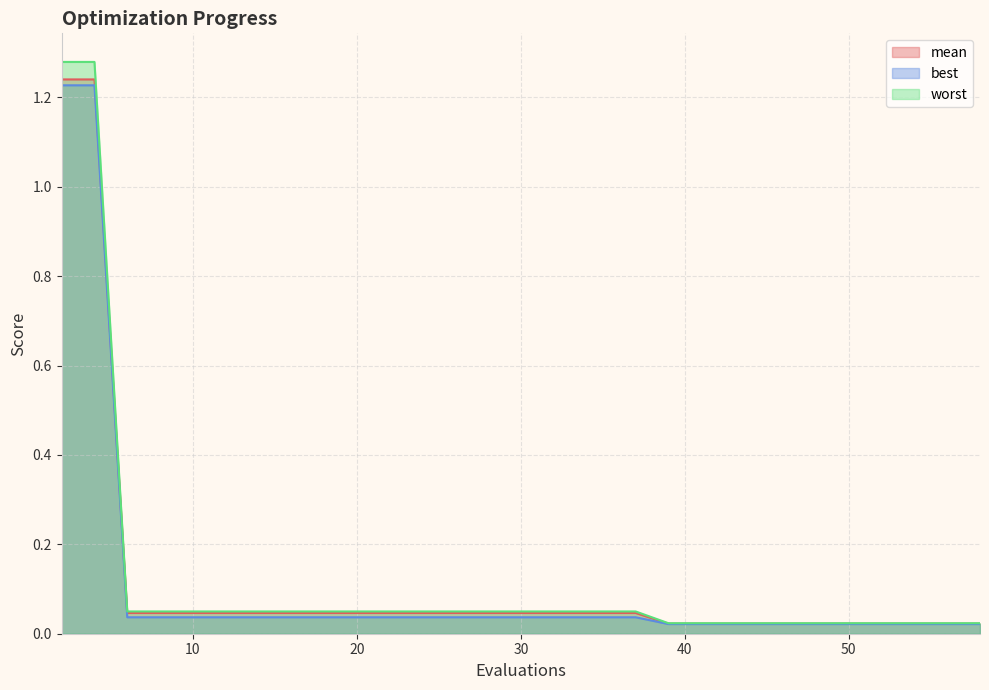

What is the sum of the mean values at 6 and 58?

0.1